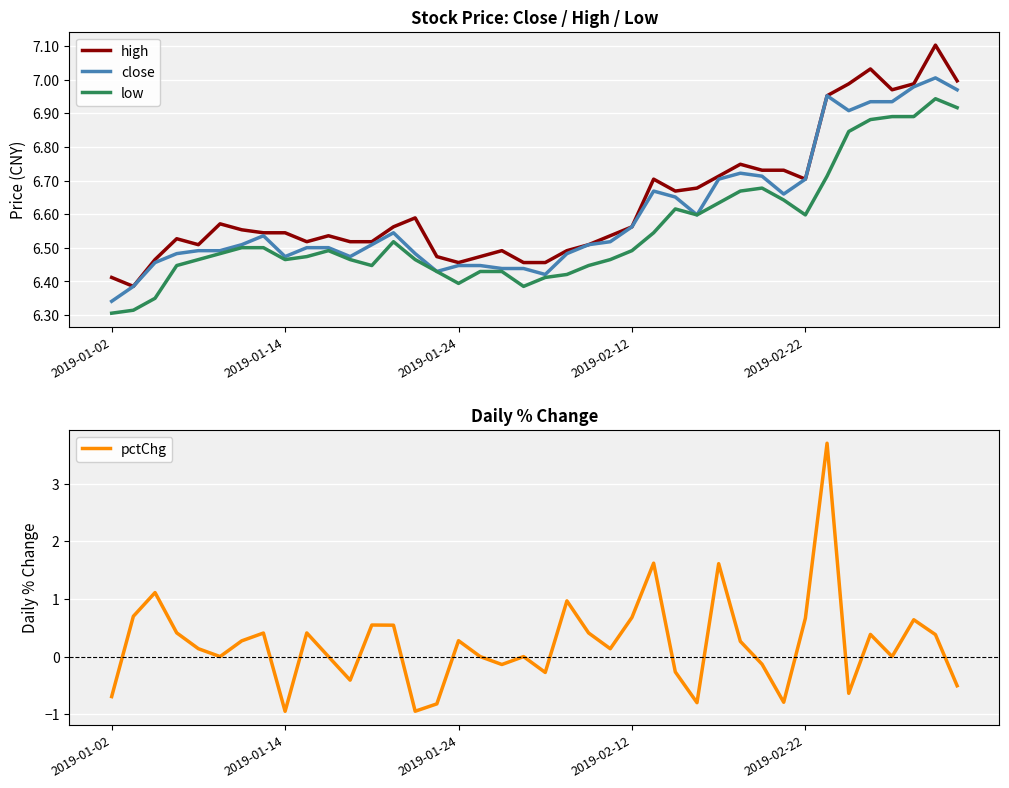

How many negative values does the pctChg series have?

13